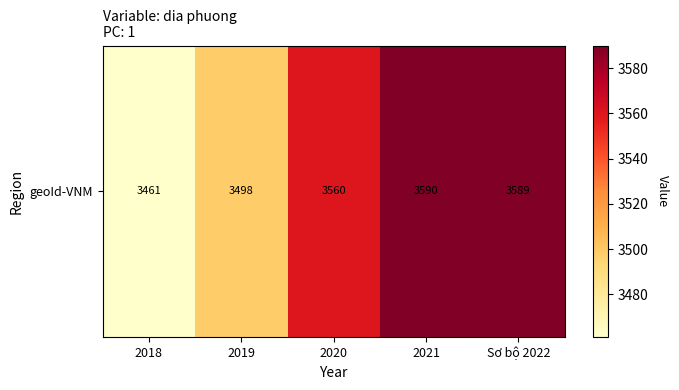

What is the sum of all values?

17698